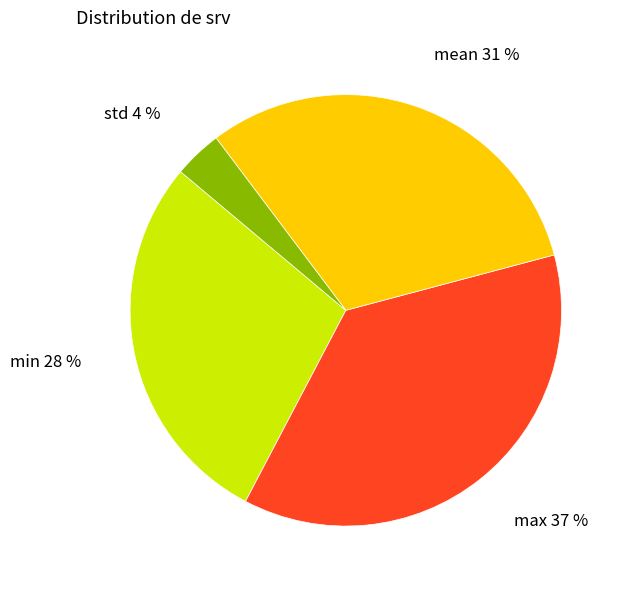

Which slice is the smallest?

std